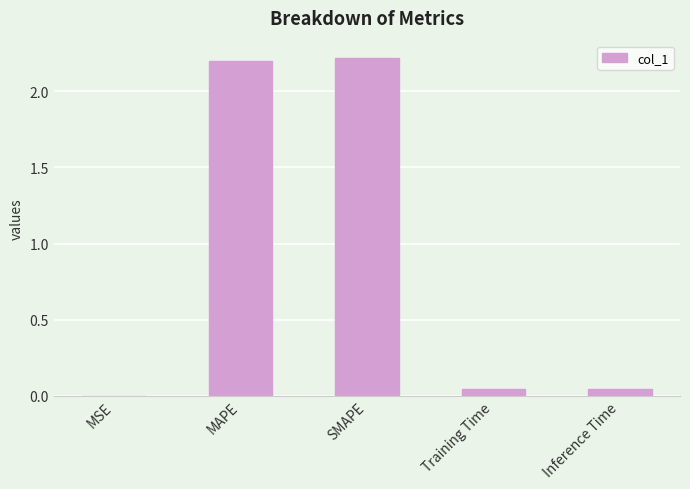

The chart shows a value of 2.2 at SMAPE. True or false?

True